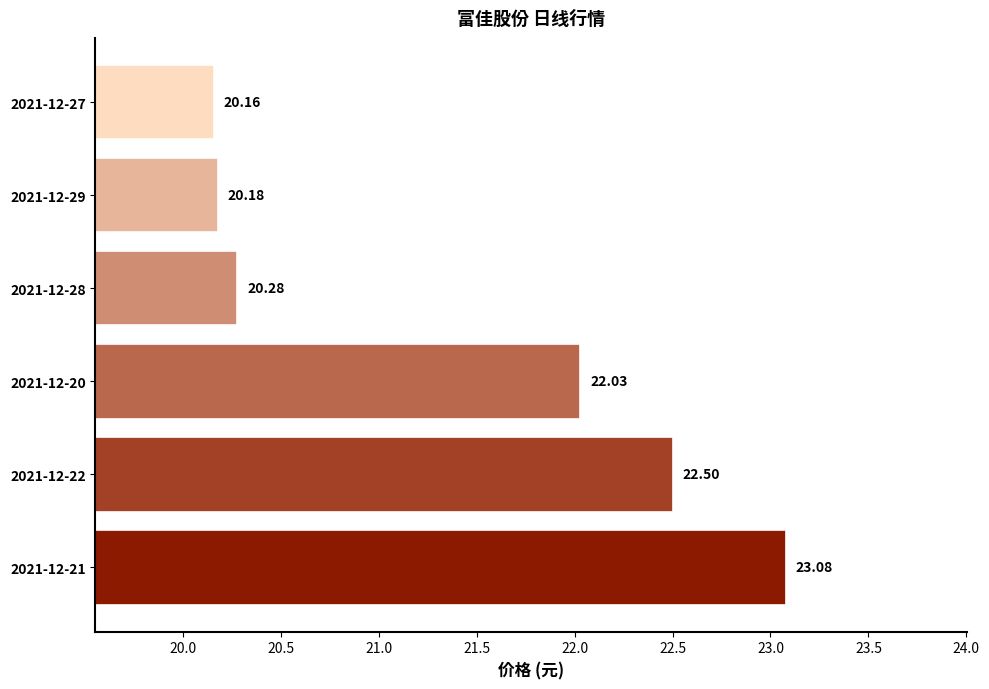

Does the chart contain stacked bars?

No